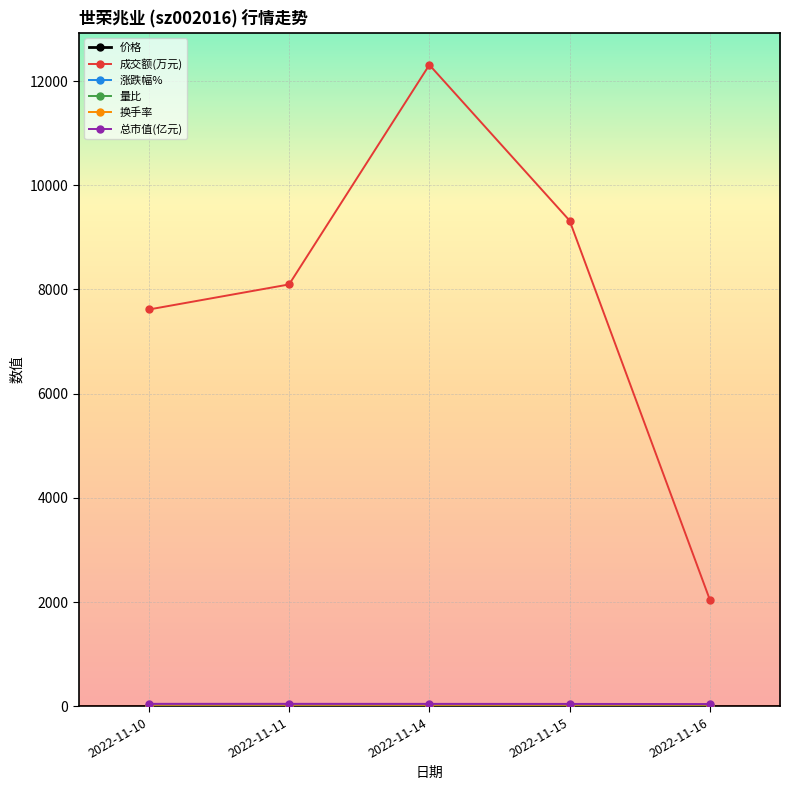

Which series has the largest total across all categories?

成交额(万元)